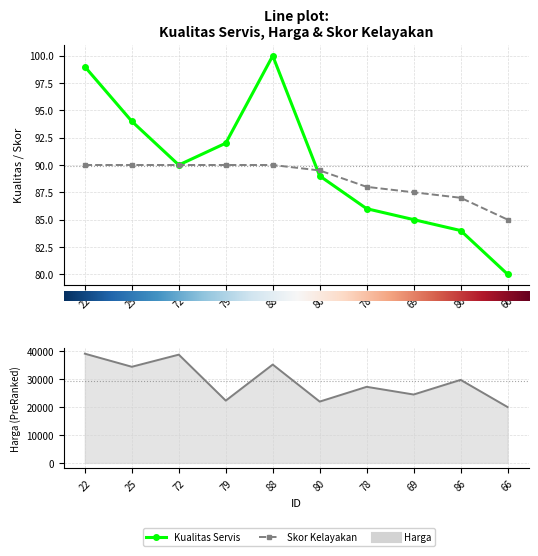

Reading left to right, transcribe all the data shown in this chart.

Kualitas Servis: 22=99.0	25=94.0	72=90.0	79=92.0	88=100.0	80=89.0	78=86.0	69=85.0	86=84.0	66=80.0
Harga: 22=39211.0	25=34513.0	72=38869.0	79=22360.0	88=35304.0	80=22012.0	78=27315.0	69=24551.0	86=29811.0	66=20052.0
Skor Kelayakan: 22=90.0	25=90.0	72=90.0	79=90.0	88=90.0	80=89.5	78=88.0	69=87.5	86=87.0	66=85.0